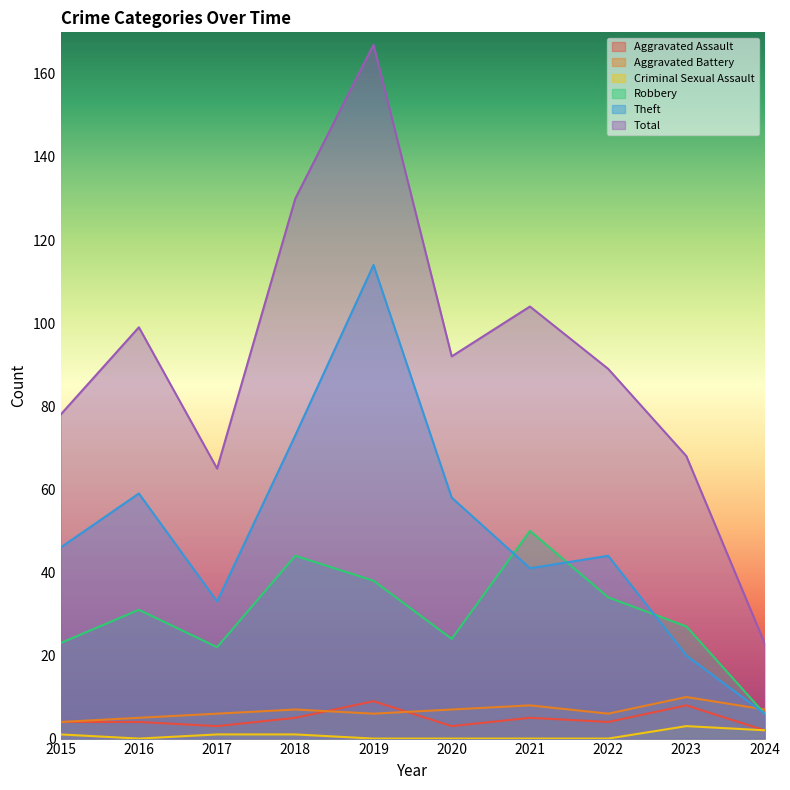

At which label does Robbery first exceed 31?

2018